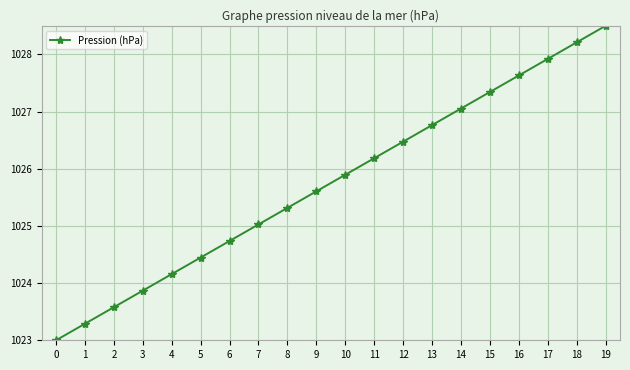

Read the value at 14.

1027.1